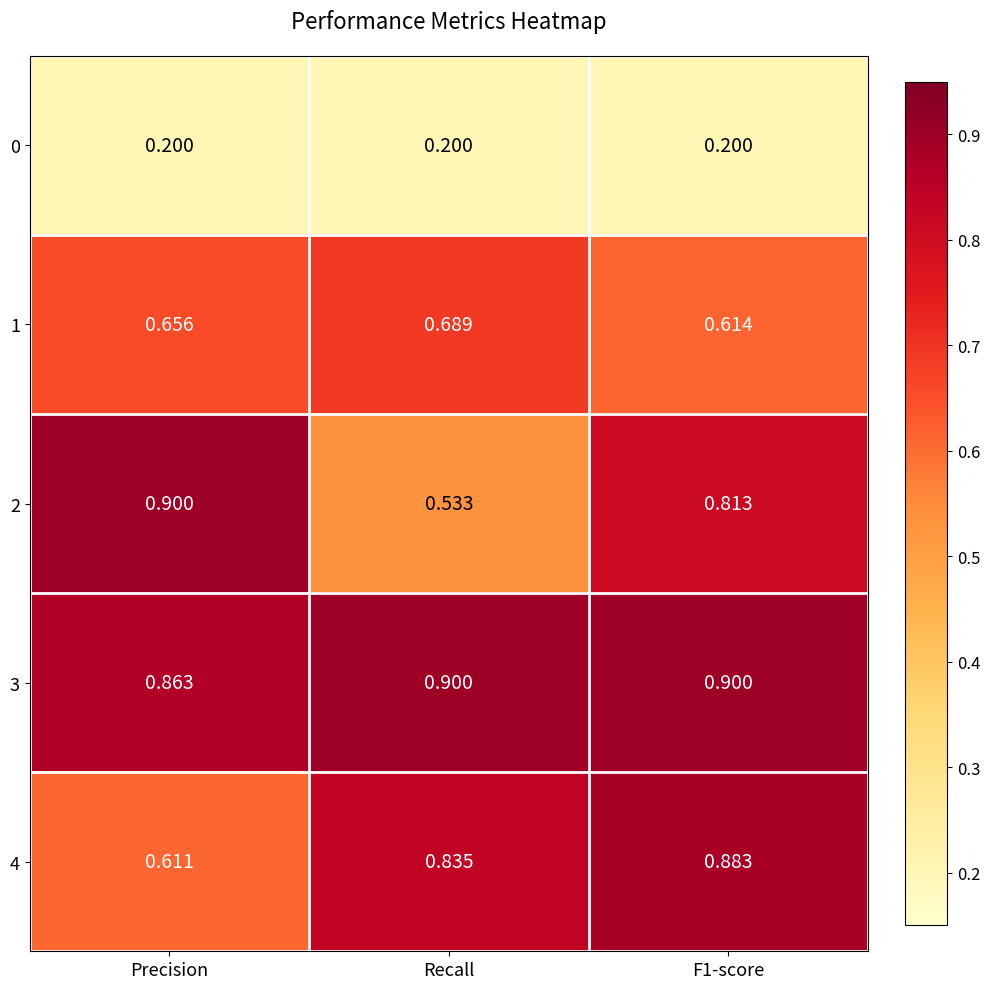

What is the smallest value displayed?

0.2